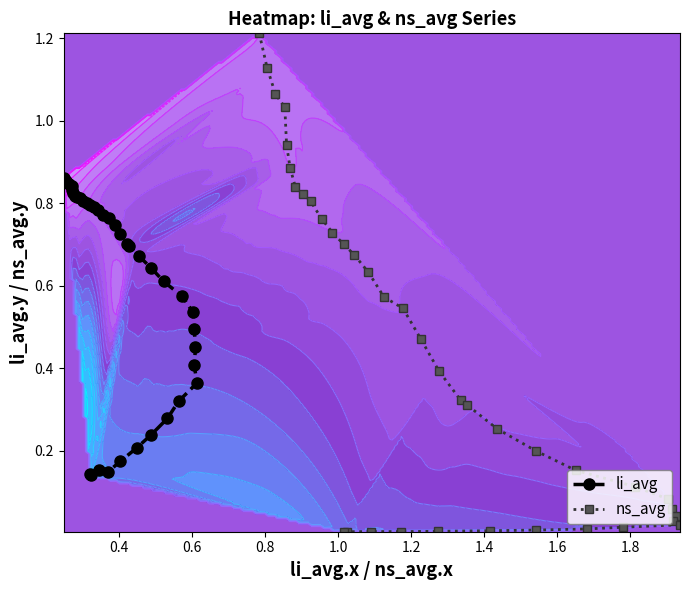

How many li_avg values are between 0 and 1?

38